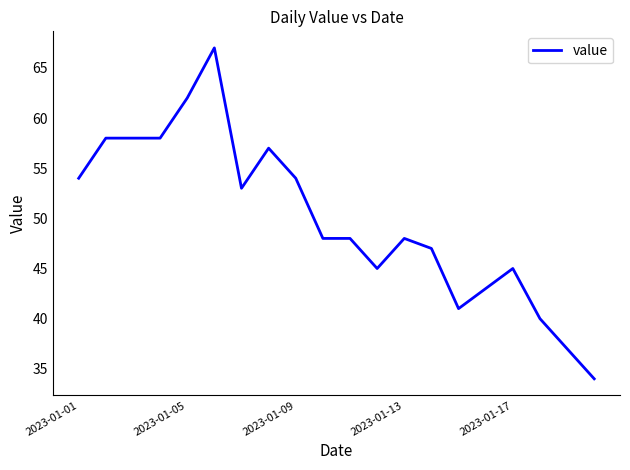

Reading left to right, transcribe all the data shown in this chart.

54	58	58	58	62	67	53	57	54	48	48	45	48	47	41	43	45	40	37	34